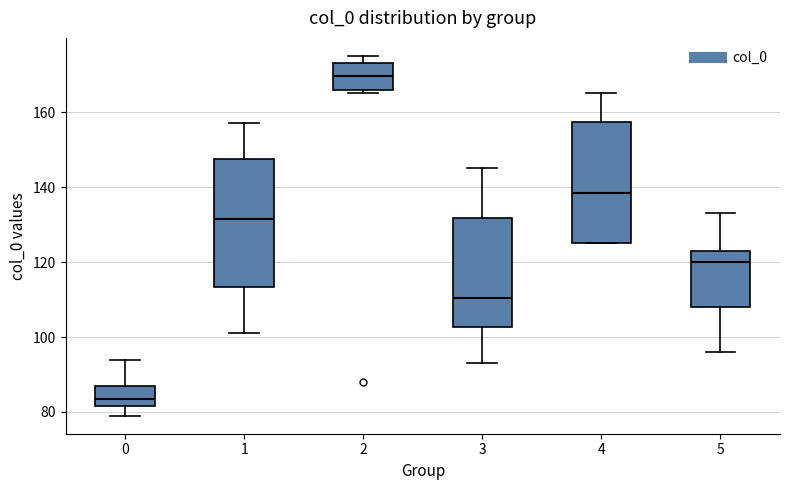

Reading left to right, read every box against the y-axis: the position of its median line, the range the box covers, and the ends of its whiskers. The values are not printed on the chart, so give them approximately, as read against the axis.

0: median 84, box 82 to 88, whiskers 80 to 94
1: median 132, box 114 to 148, whiskers 102 to 158
2: median 170, box 166 to 174, whiskers 166 (just below the box's lower edge) to 176
3: median 110, box 102 to 132, whiskers 94 to 146
4: median 138, box 126 to 158, whiskers 126 to 166
5: median 120, box 108 to 124, whiskers 96 to 134